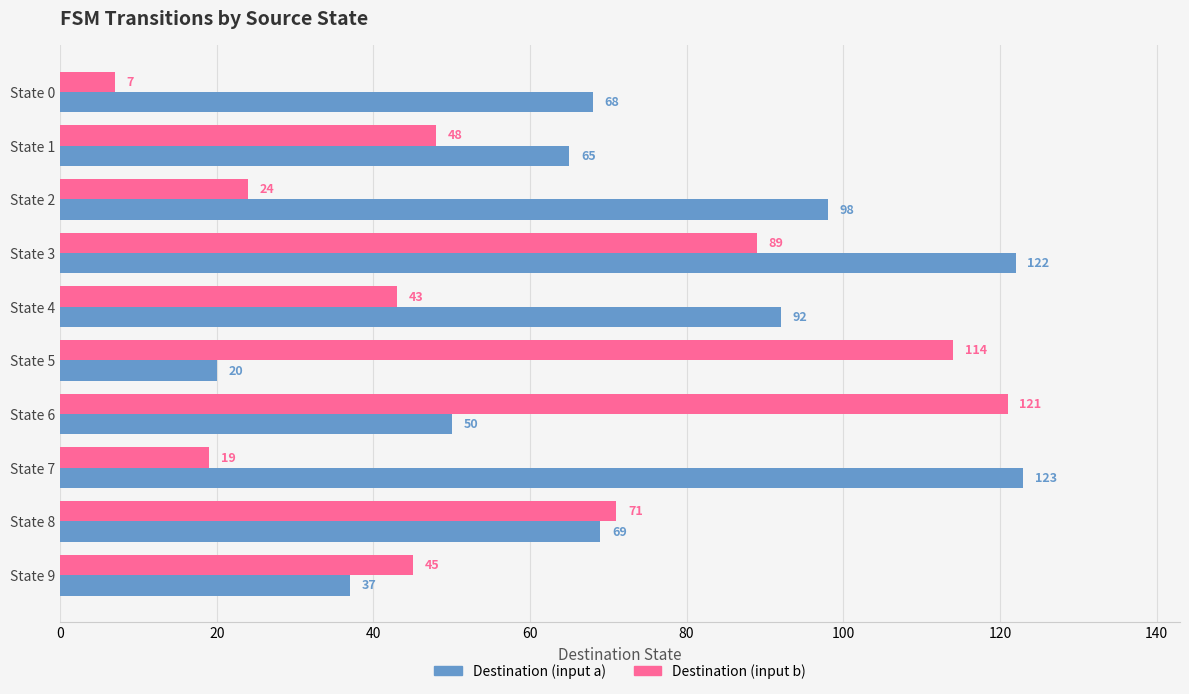

At how many categories does at least one series exceed 76?

6